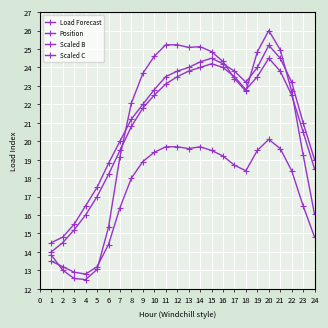

Between 8 and 19, which is larger?

19